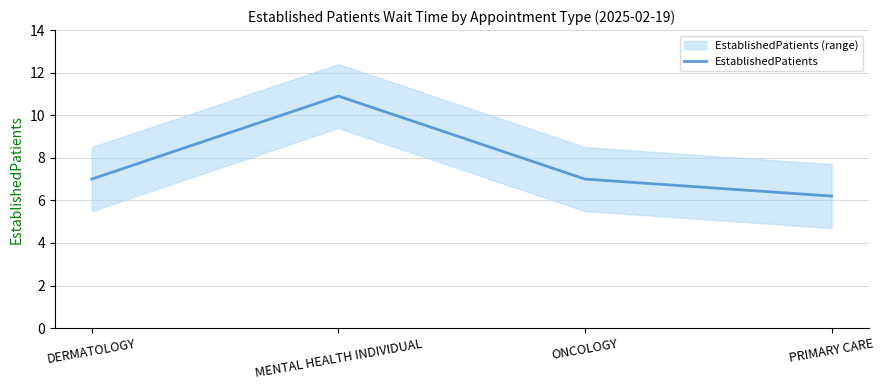

Reading left to right, extract all data points from this chart.

DERMATOLOGY=7.0	MENTAL HEALTH INDIVIDUAL=10.9	ONCOLOGY=7.0	PRIMARY CARE=6.2